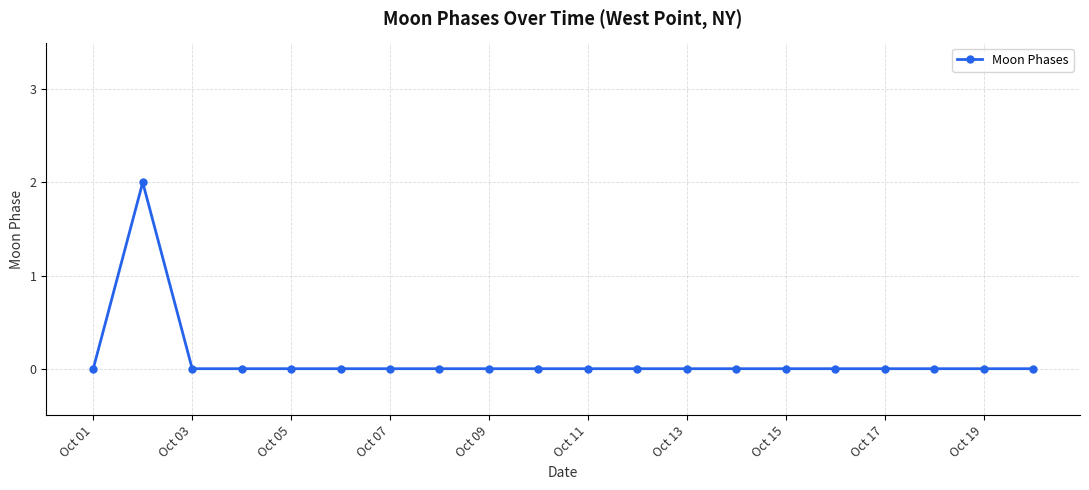

How many lines are shown in the chart?

1